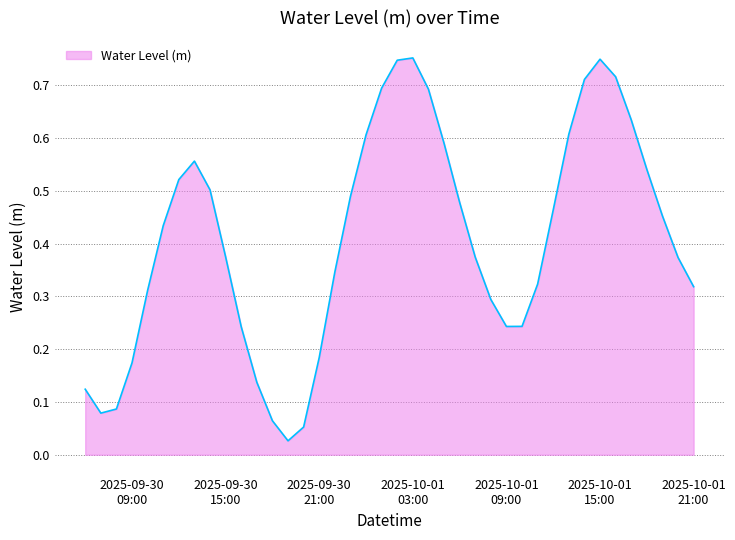

At which category does the data reach its first local valley?

2025-09-30 07:00:00